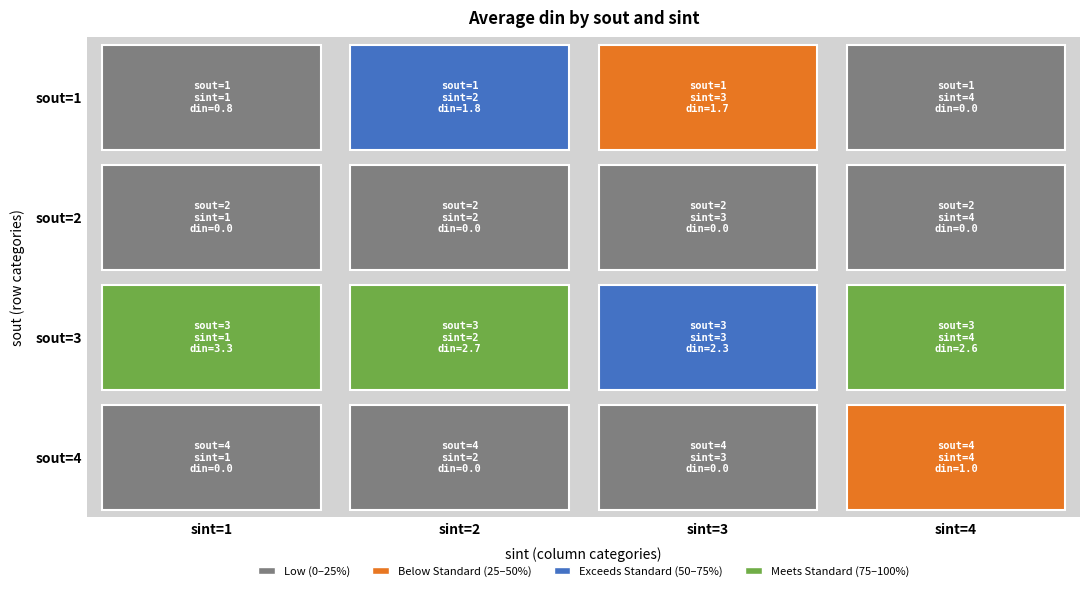

What is the sum of the 4 values at 1 and 4?

4.3